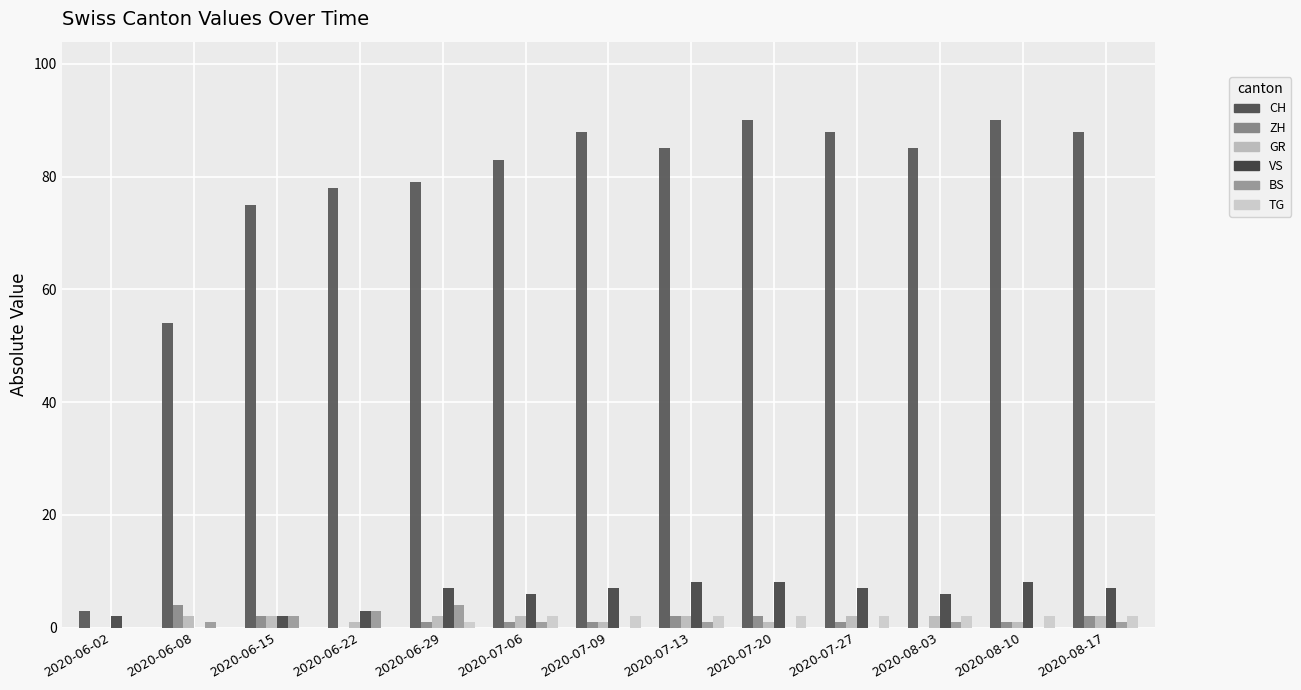

How many series are shown in this chart?

6